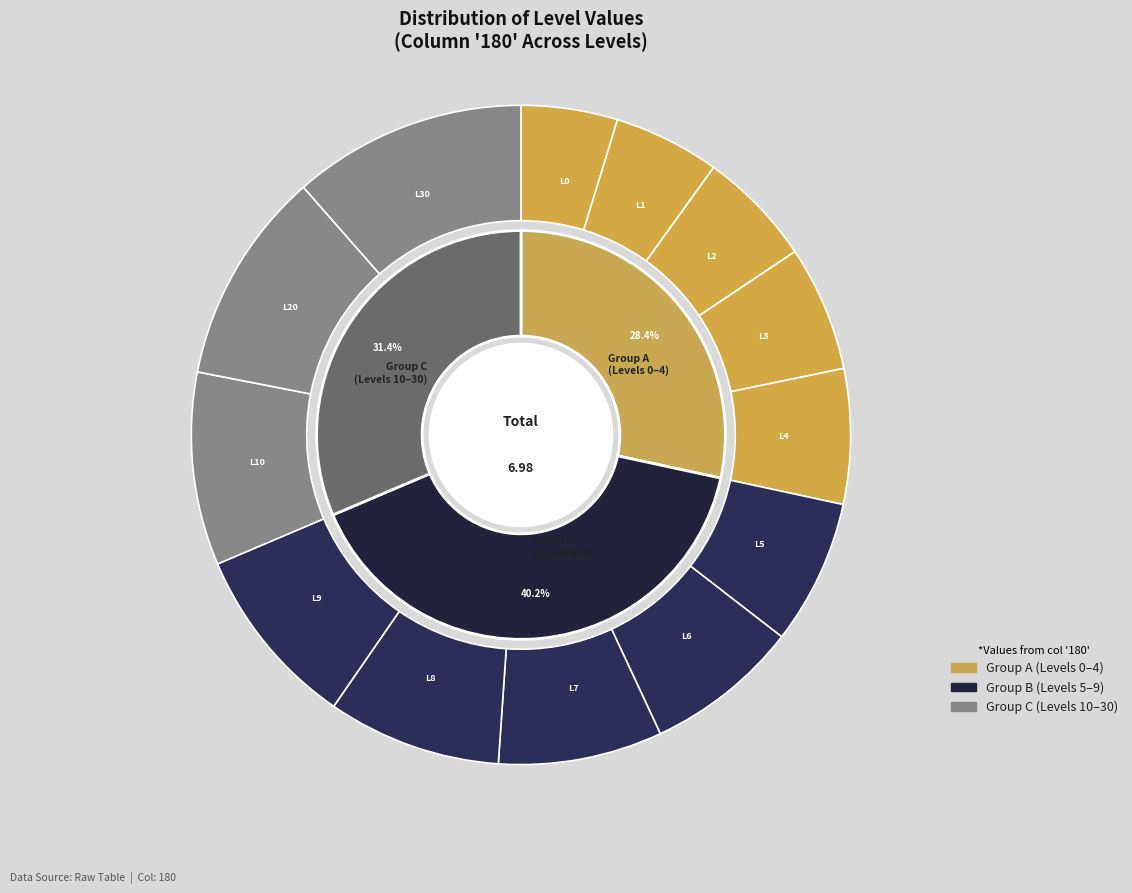

How many segments does this pie chart have?

13